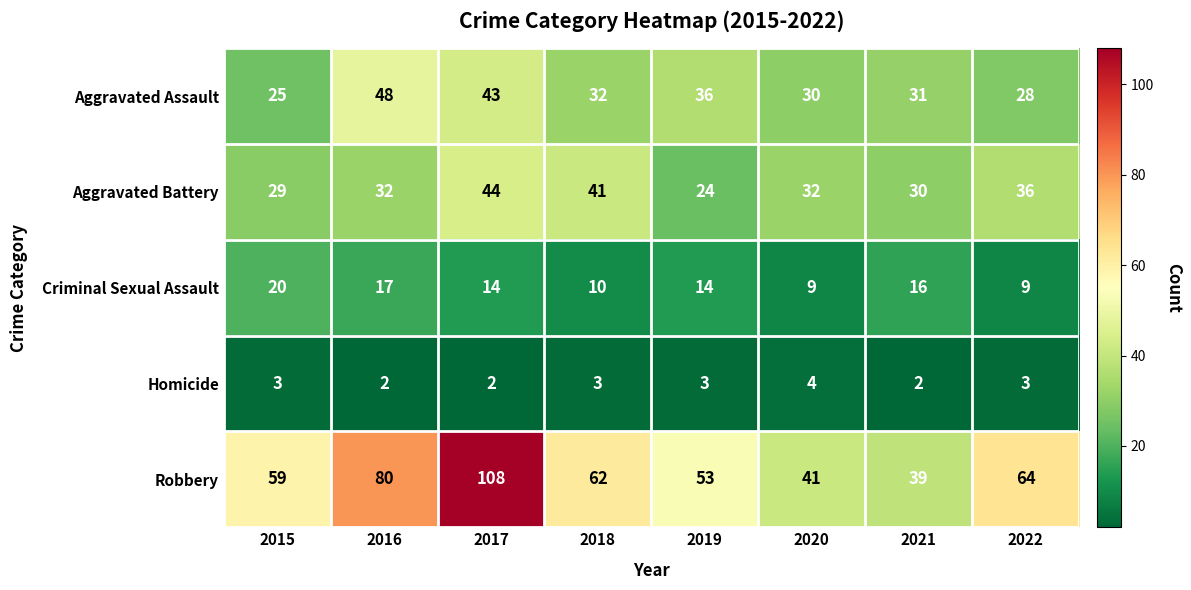

What is the difference between the highest and lowest values at 2021?

37